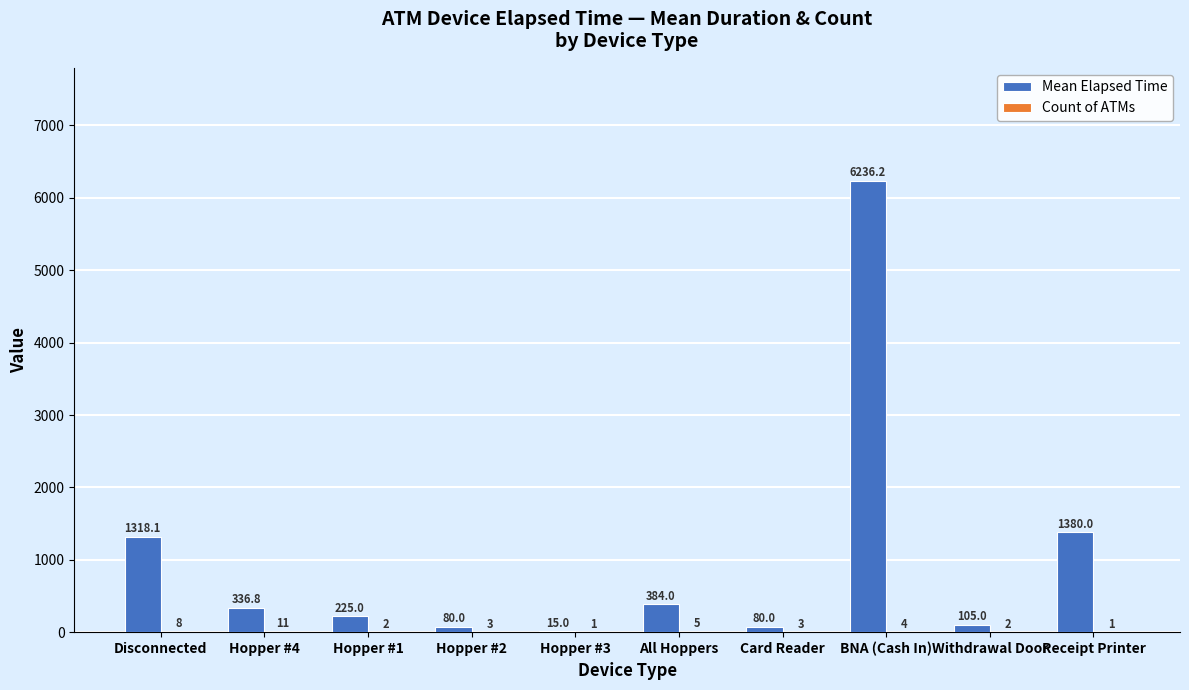

Does the chart contain stacked bars?

No